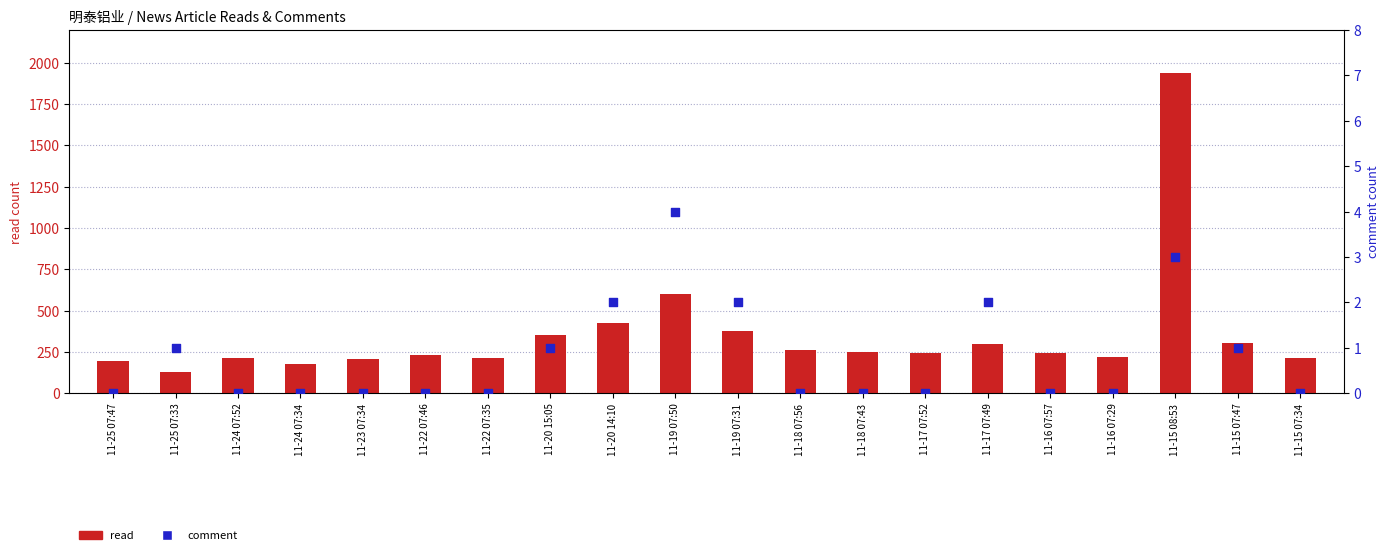

Is the value of comment at 11-17 07:52 greater than the value of read at 11-25 07:33?

No